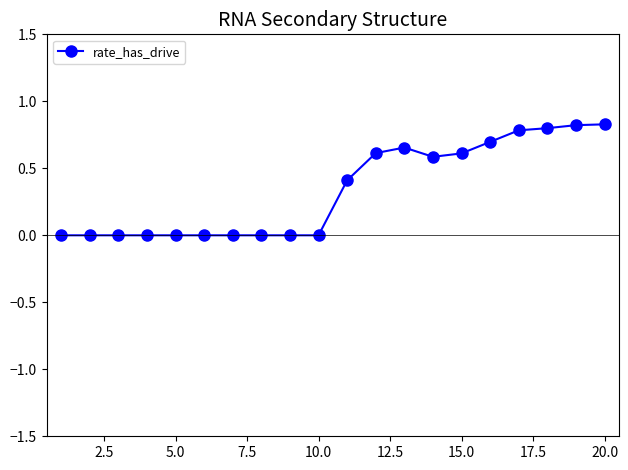

What is the difference between the second highest and minimum values?

0.8